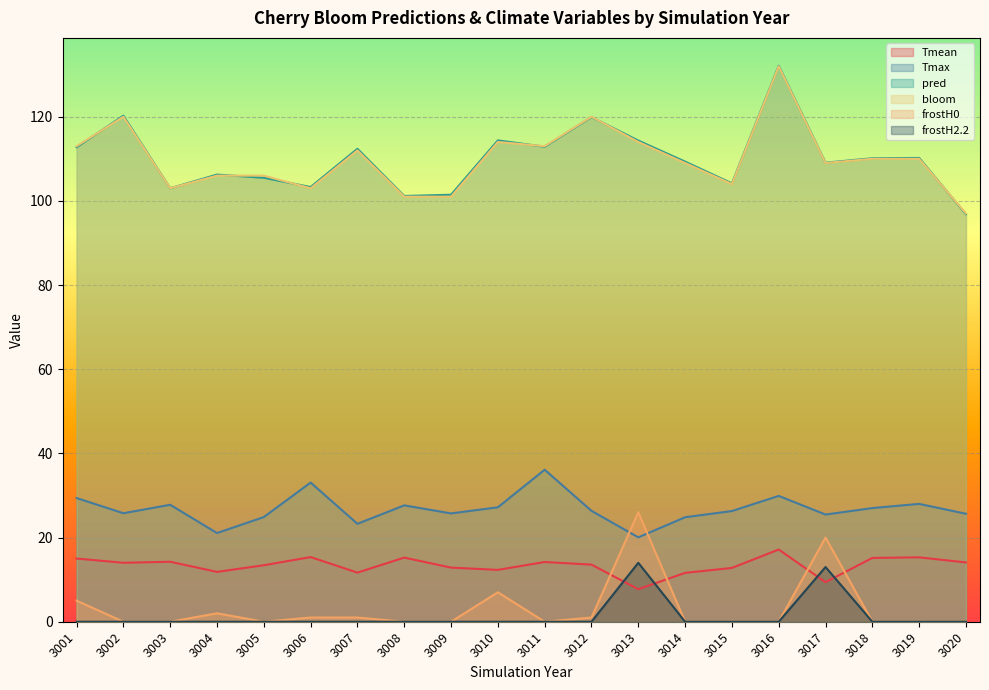

How many interior local peaks does the bloom series have?

5